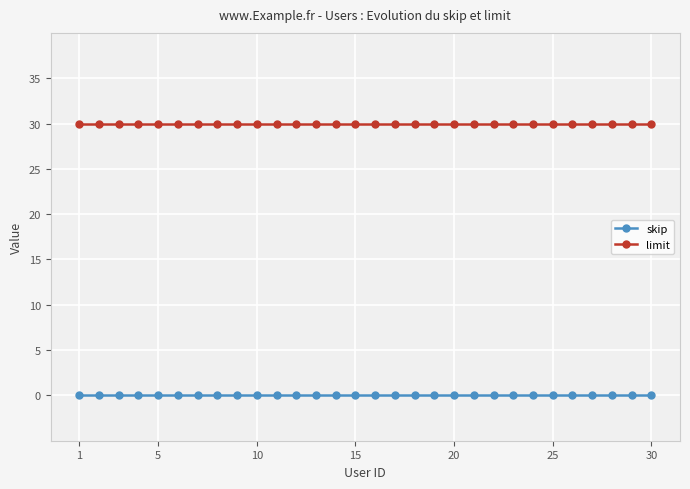

True or false: skip and limit cross at least once.

False